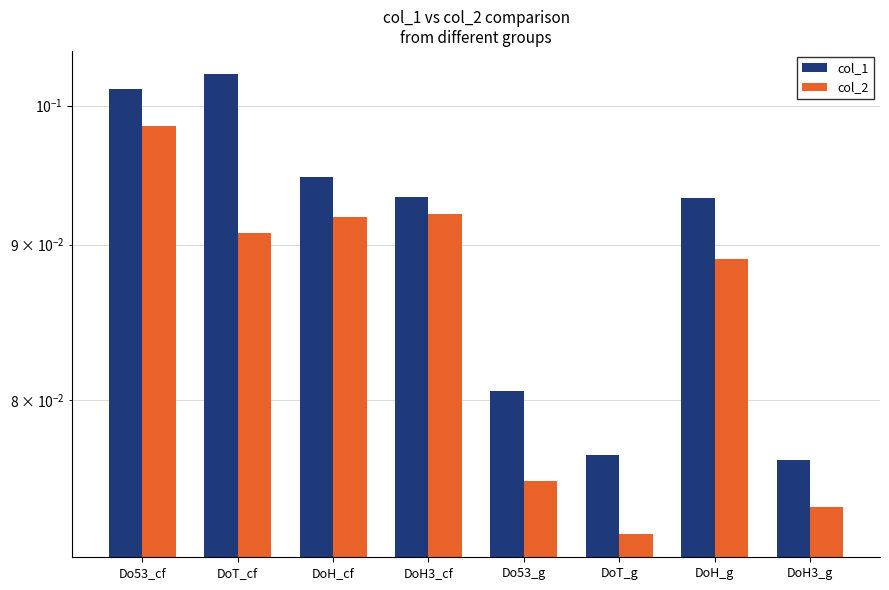

Which series has the largest total across all categories?

col_1